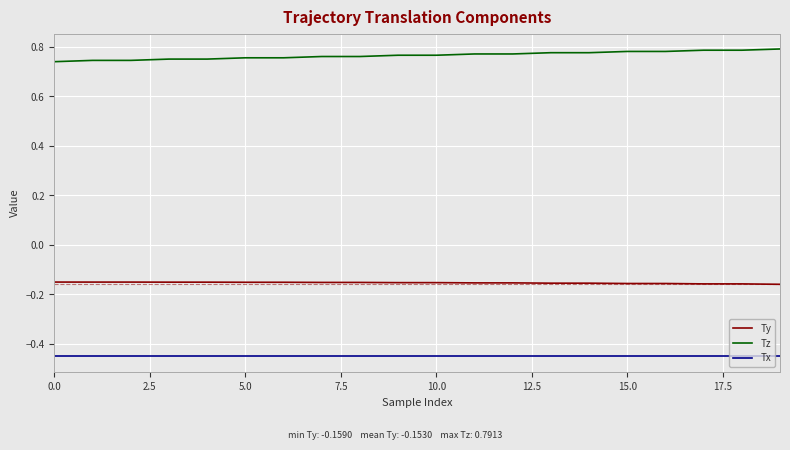

True or false: Tz and Tx intersect in this chart.

False